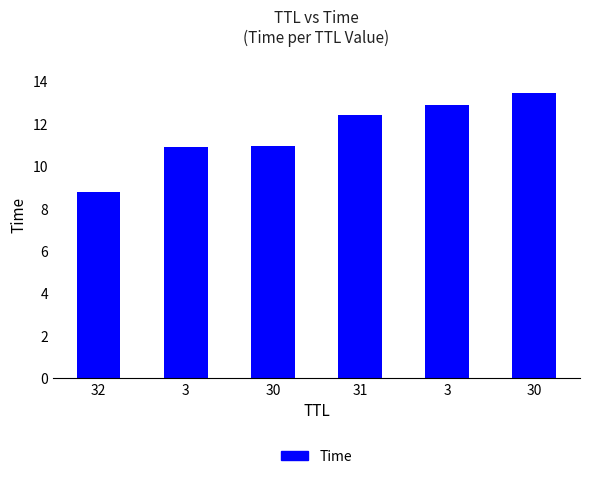

Does the chart contain any negative values?

No